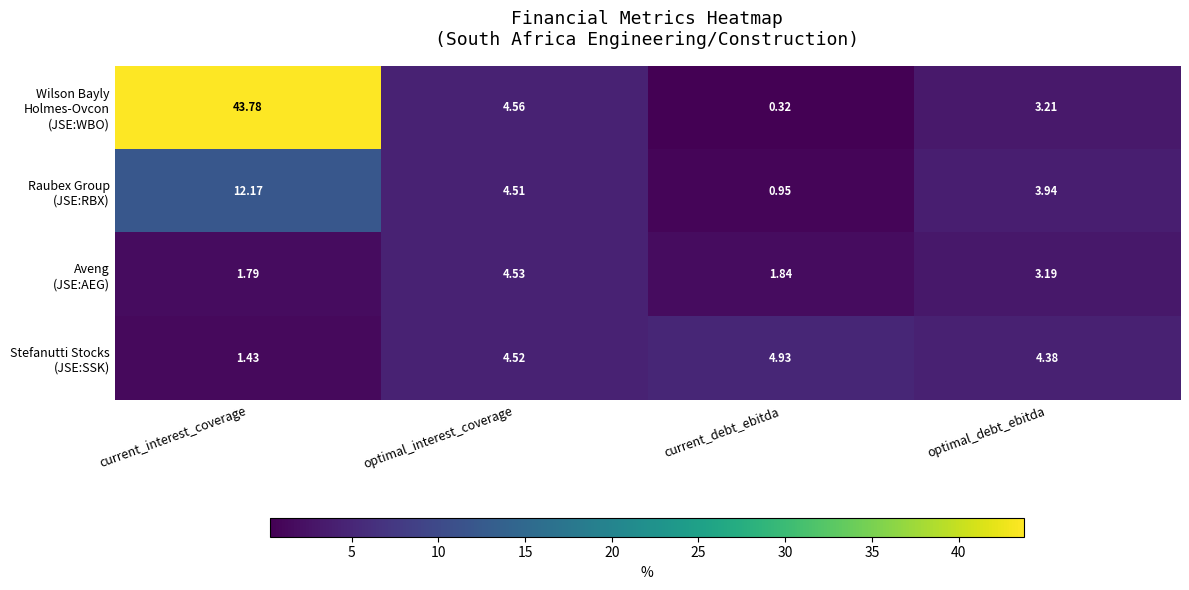

At which category is the sum across all series the highest?

current_interest_coverage